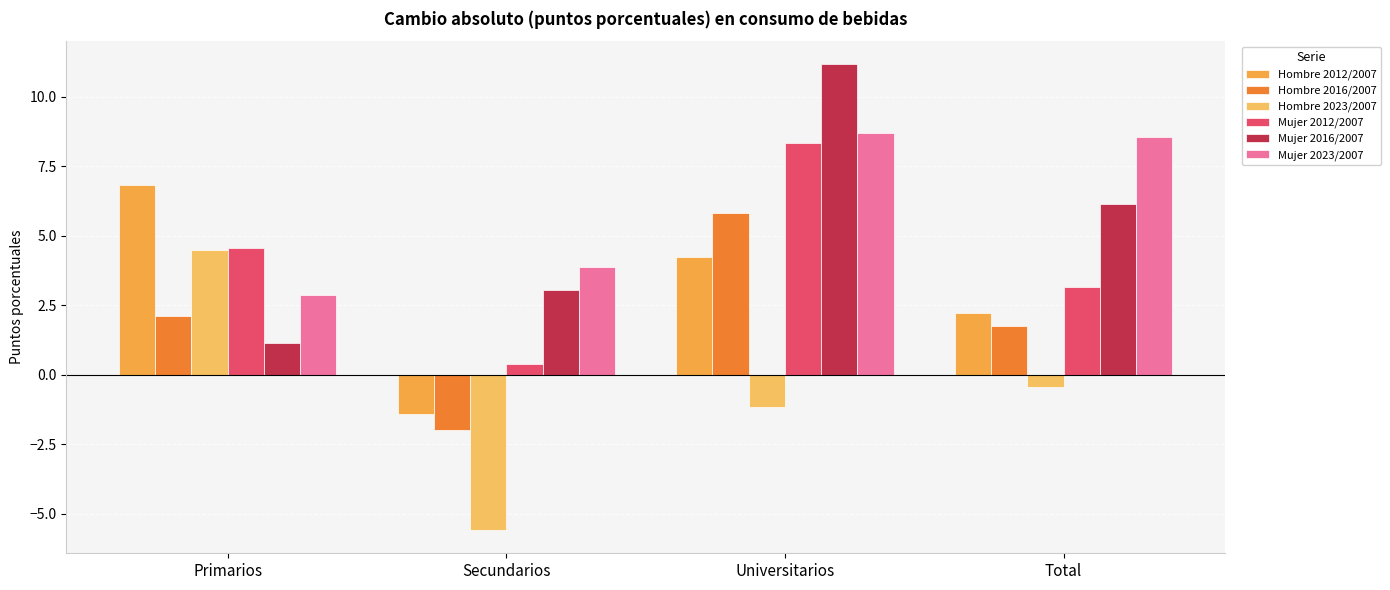

What is the label of the 4th bar from the left?

Total